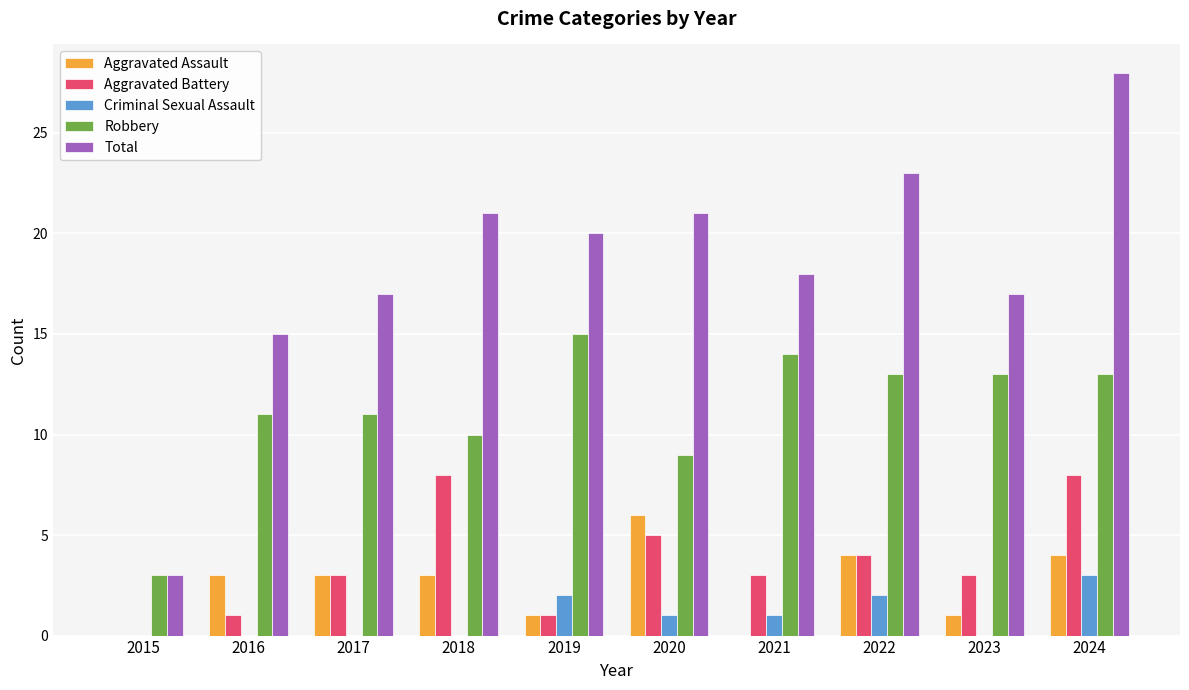

True or false: Robbery has a value of 4 at 2019.

False